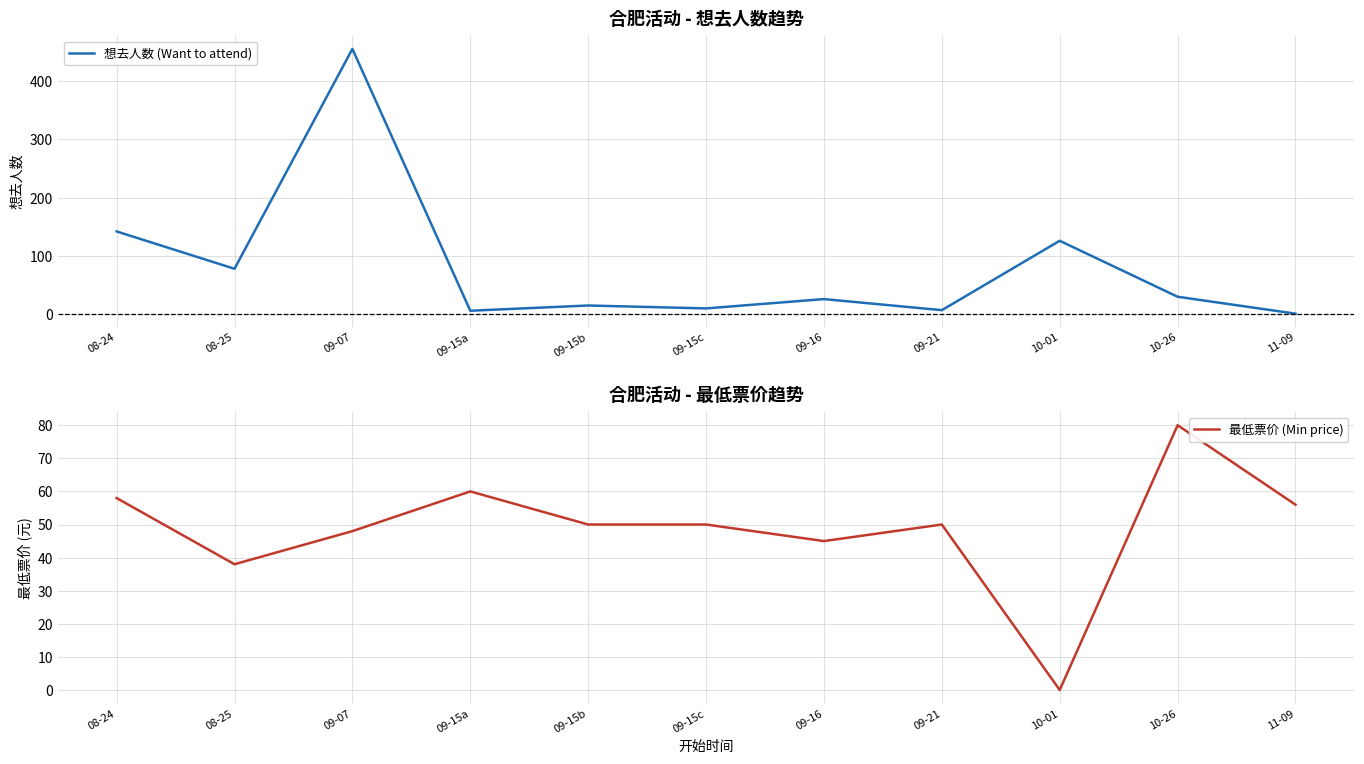

What is the label of the 10th point from the left?

10-26